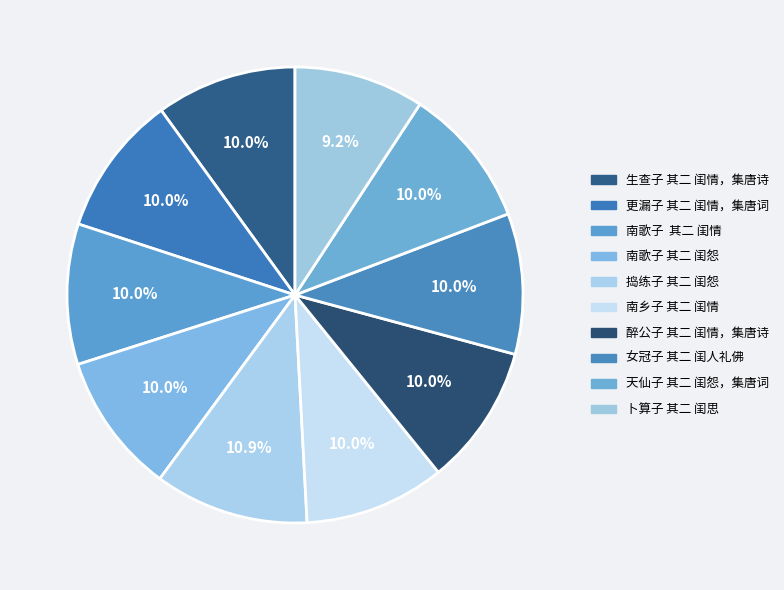

Is it true that 南乡子 其二 闺情 is 1% of the pie?

False